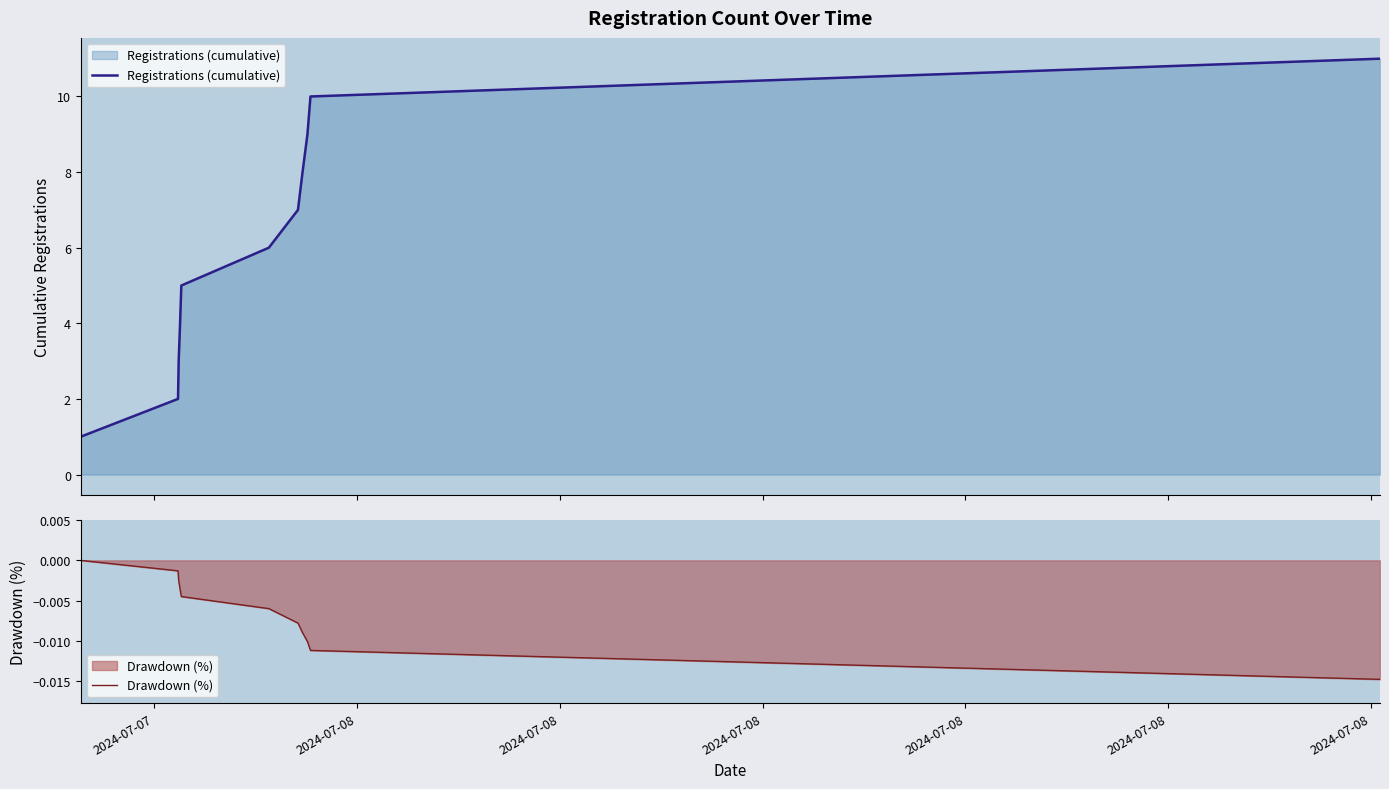

What is the maximum value shown in the chart?

11.0